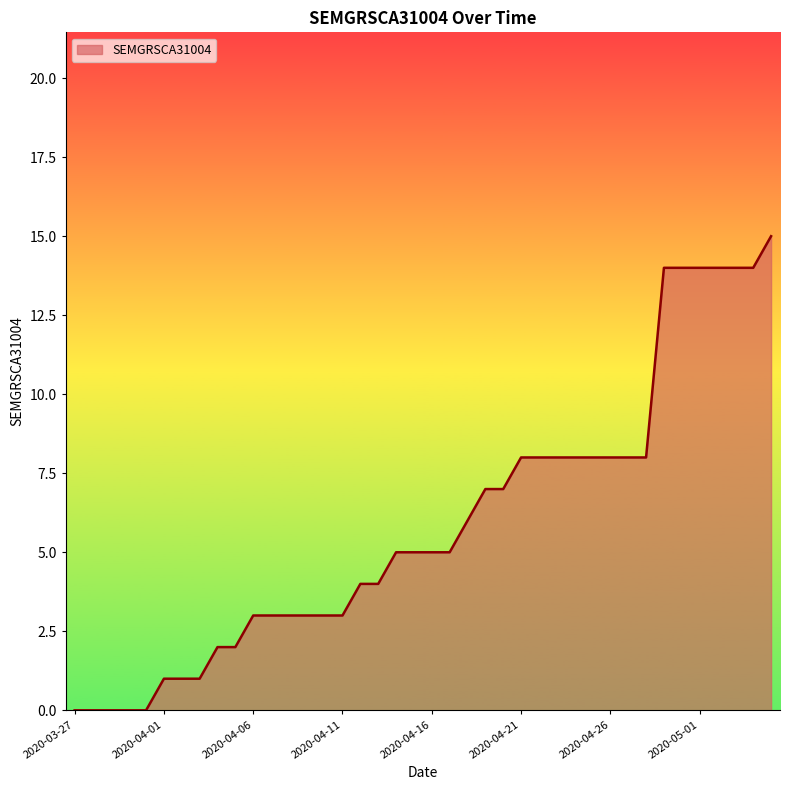

What is the greatest value displayed?

15